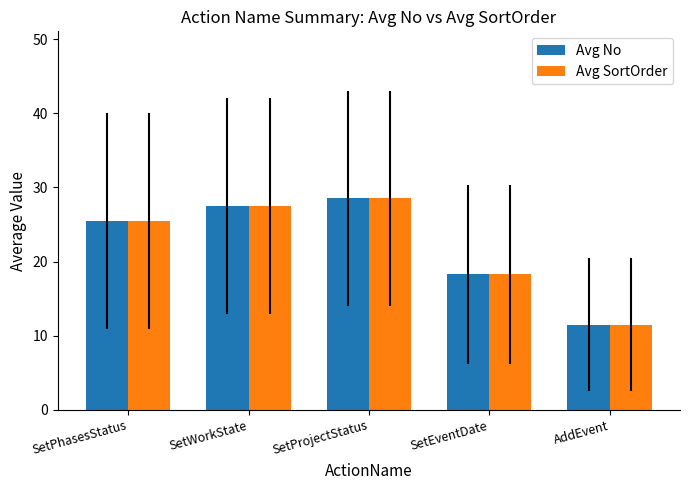

What is the total value across all series at SetEventDate?

36.5